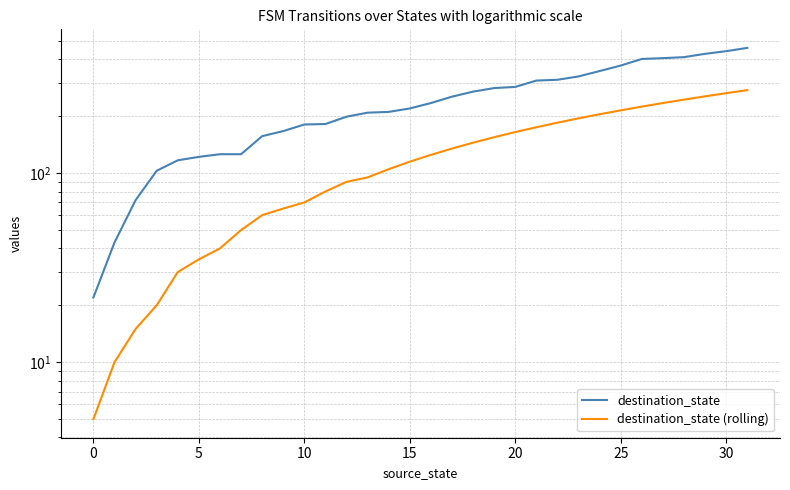

Which series has the widest spread of values?

destination_state